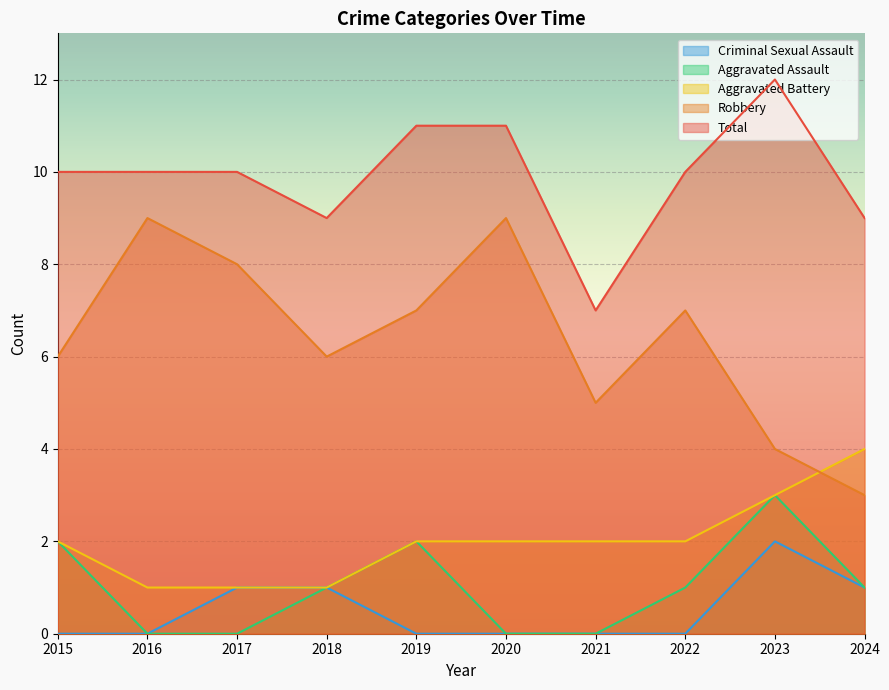

At which category is the sum across all series the highest?

2023